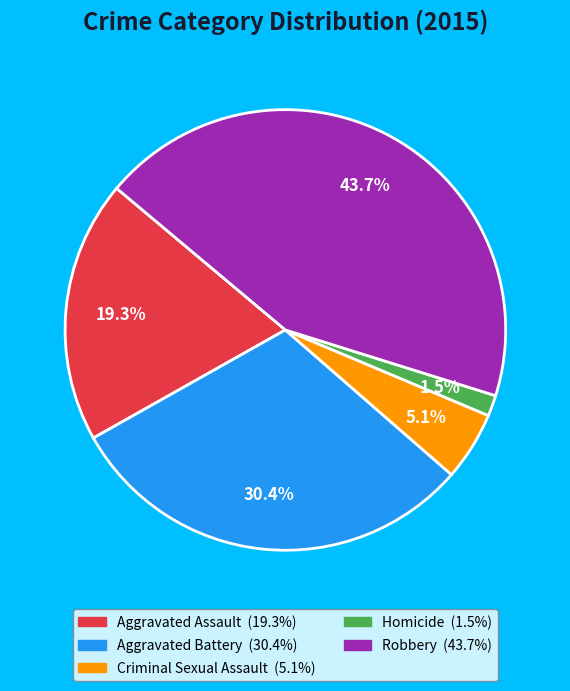

Do Aggravated Battery and Criminal Sexual Assault together represent more than half of the pie?

No